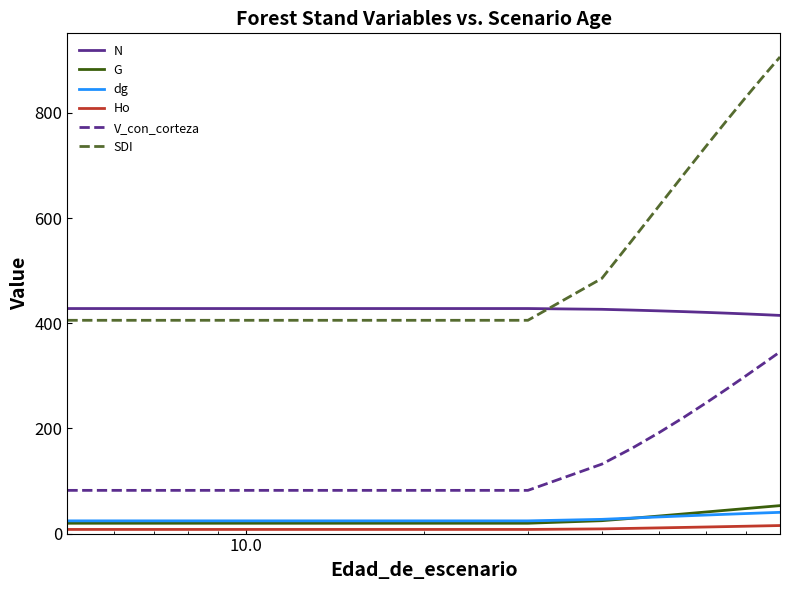

What is the average value of the dg series?

30.1